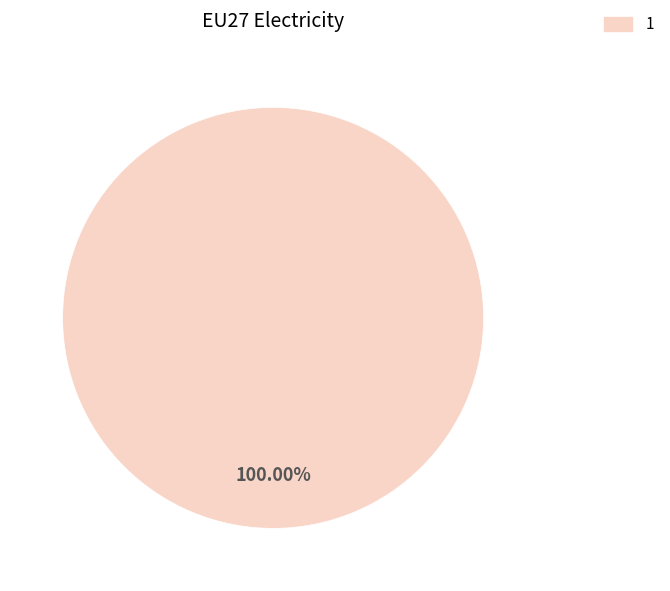

What is the majority slice?

1